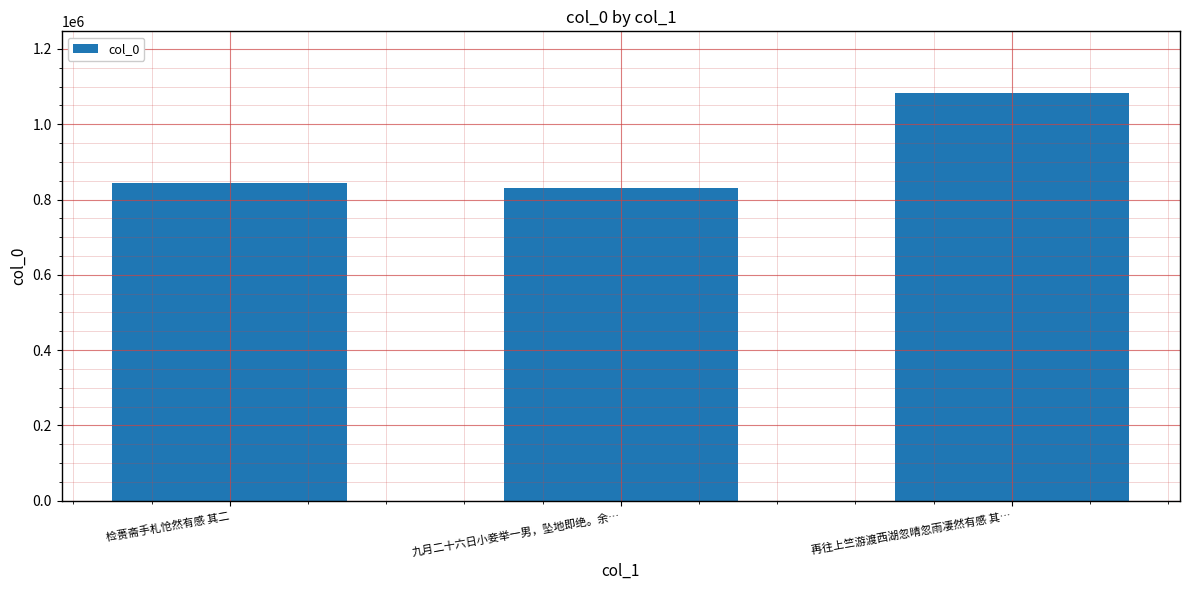

Which category has the highest value across all series?

再往上竺游渡西湖忽晴忽雨凄然有感 其…